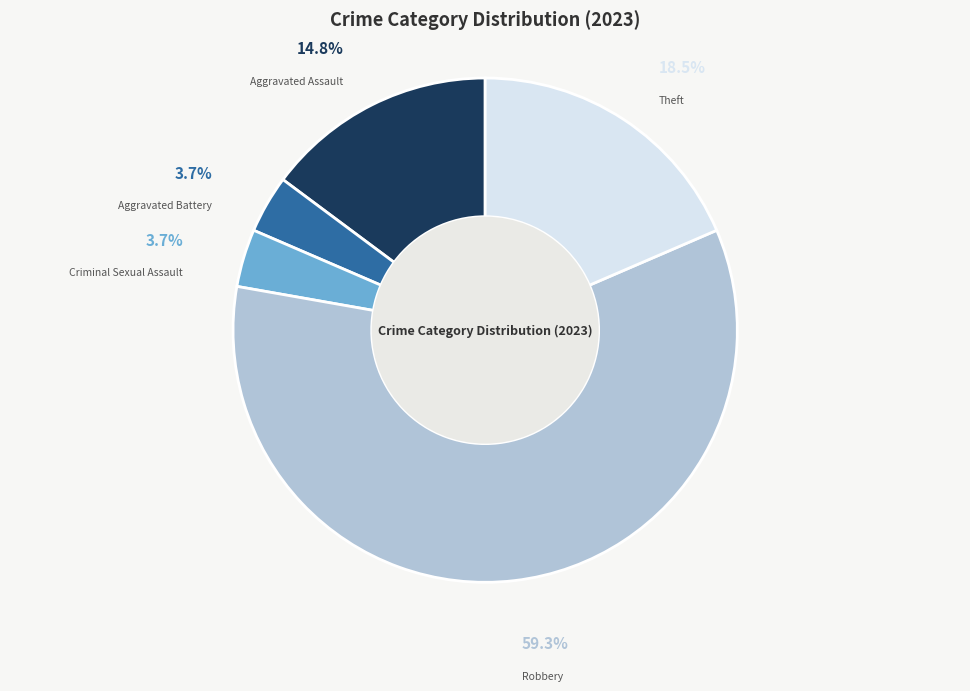

What is the largest slice in the pie chart?

Robbery